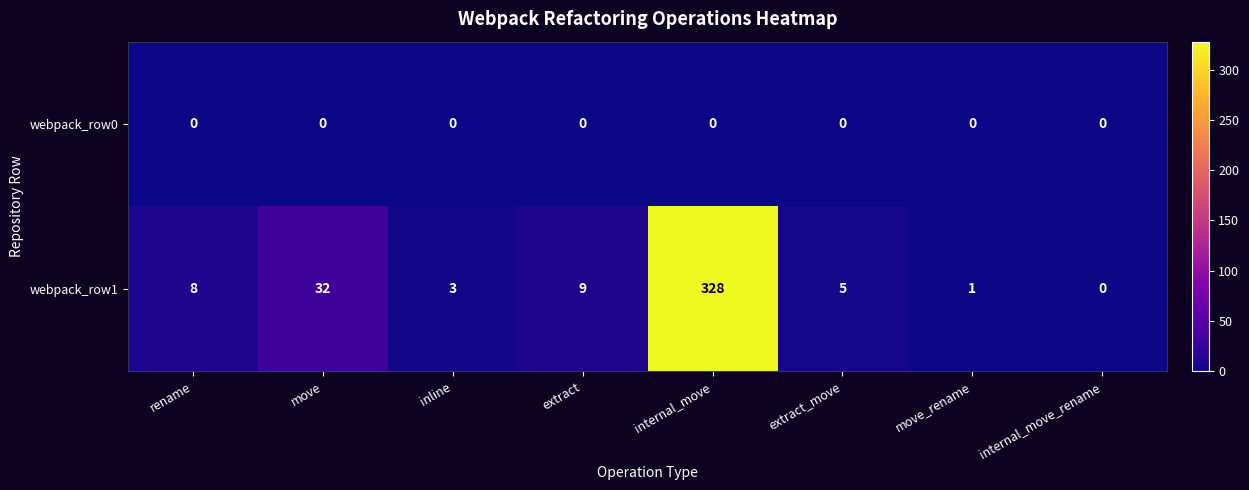

What is the maximum value shown in the chart?

328